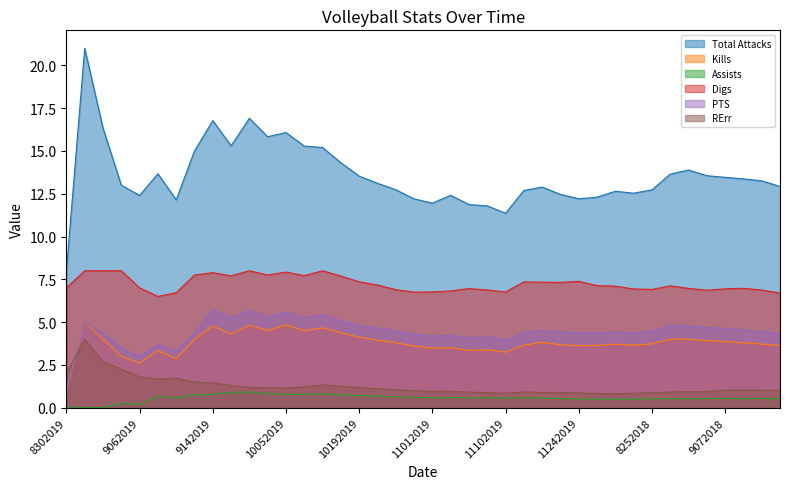

What is the spread (max minus min) of values at 11102019?

10.8